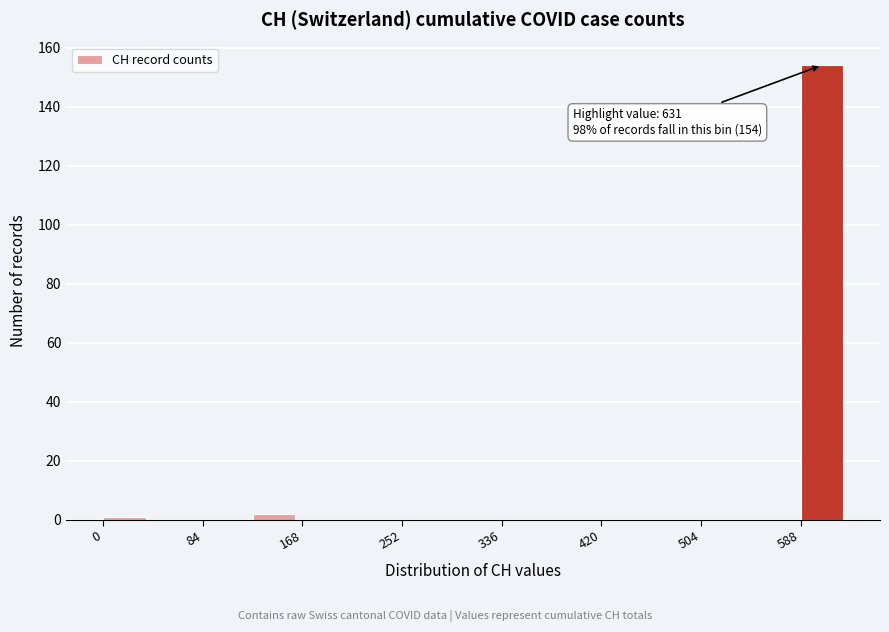

Over which range of the x-axis is the bar tallest?

590 to 630